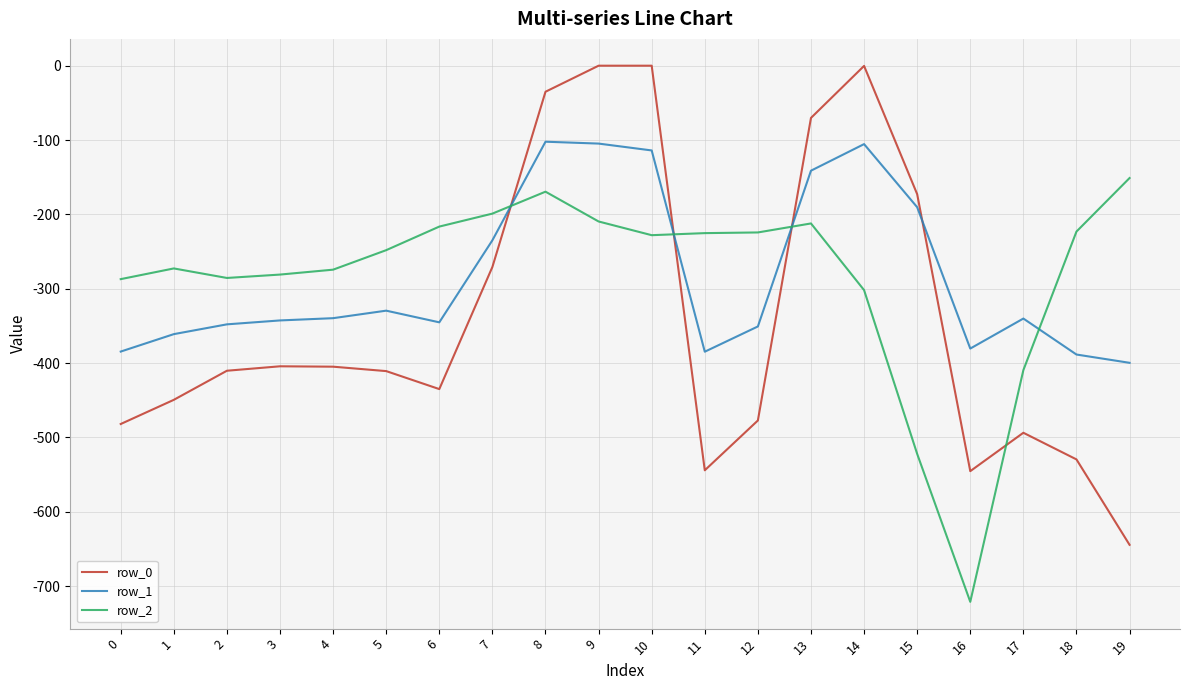

What is the spread (max minus min) of values at 8?

134.4